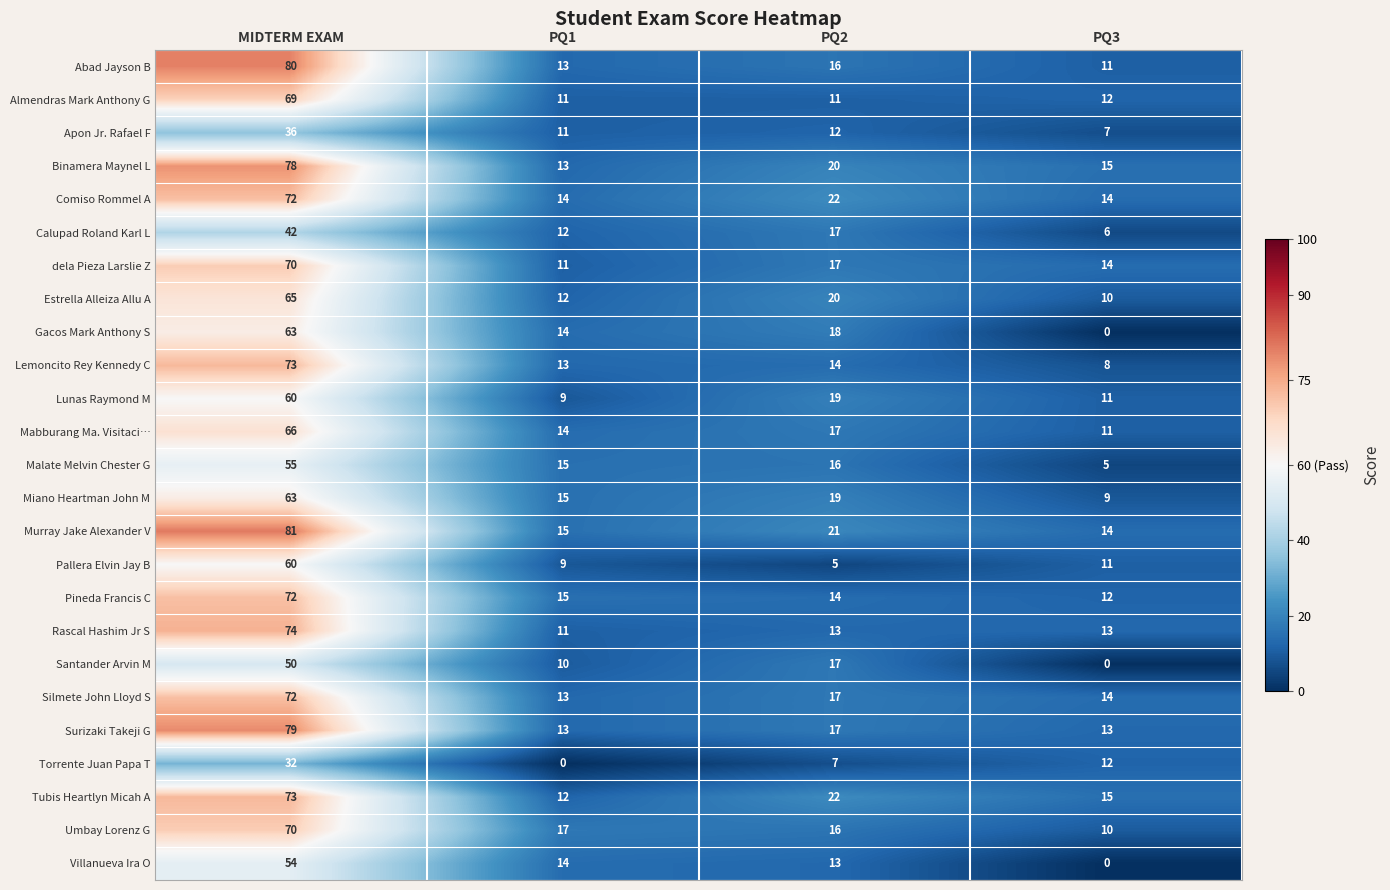

How many distinct data groups are displayed?

25